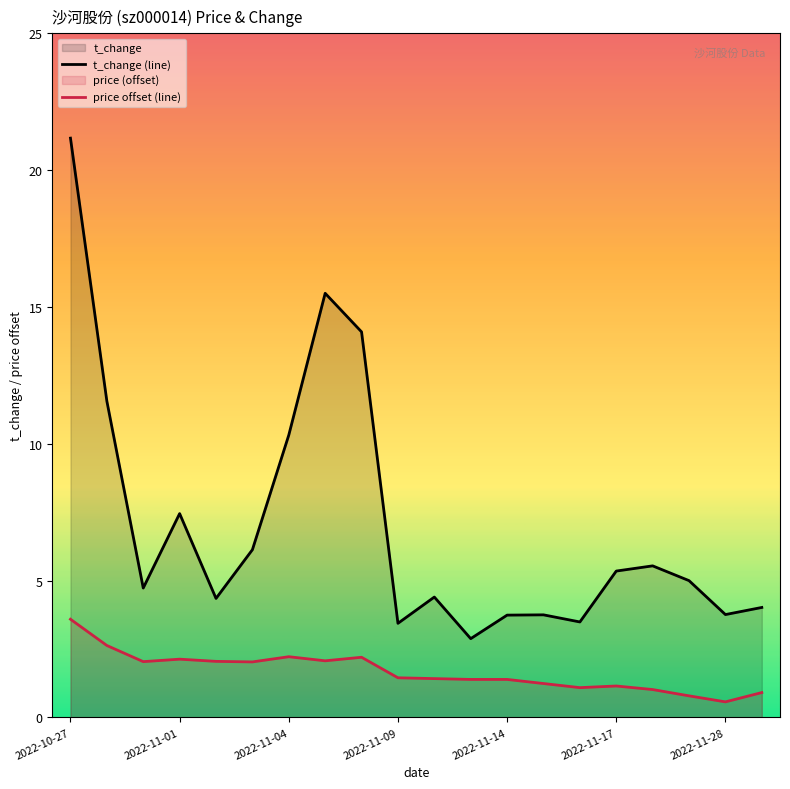

True or false: t_change (line) and price offset (line) cross at least once.

False